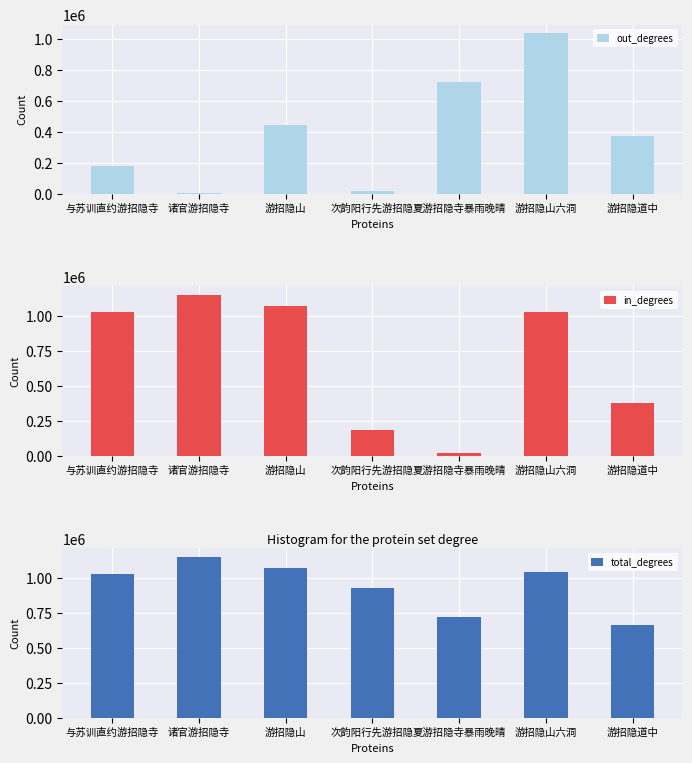

Which has a higher value, 游招隐山六洞 or 夏游招隐寺暴雨晚晴?

游招隐山六洞